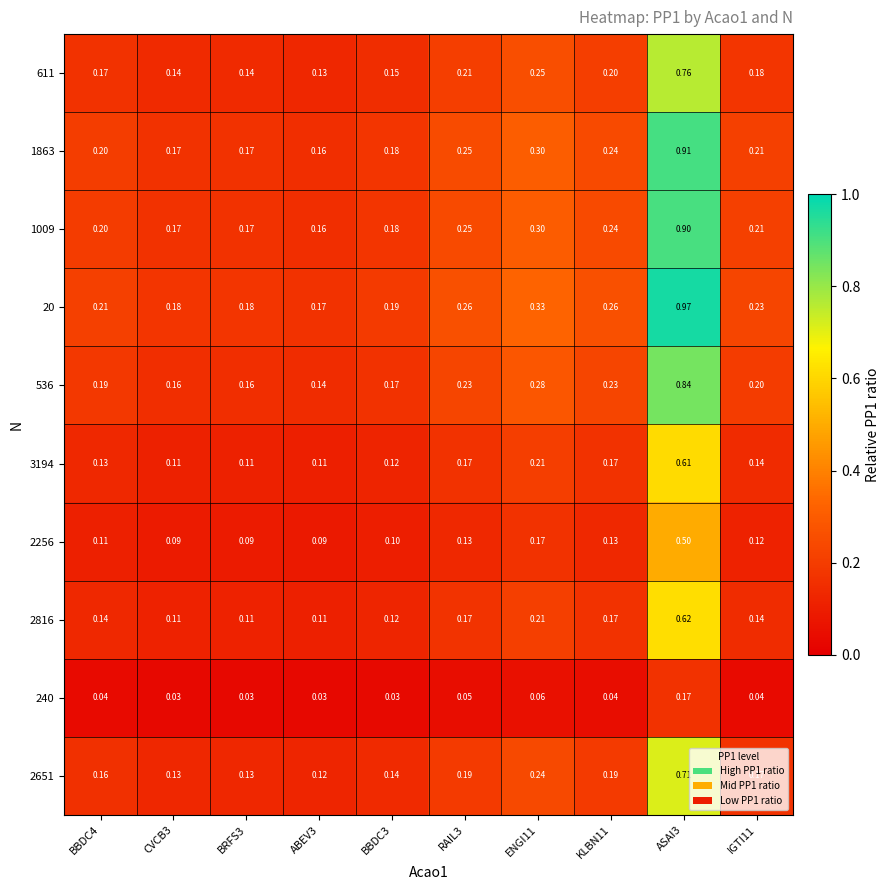

How many series are shown in this chart?

10